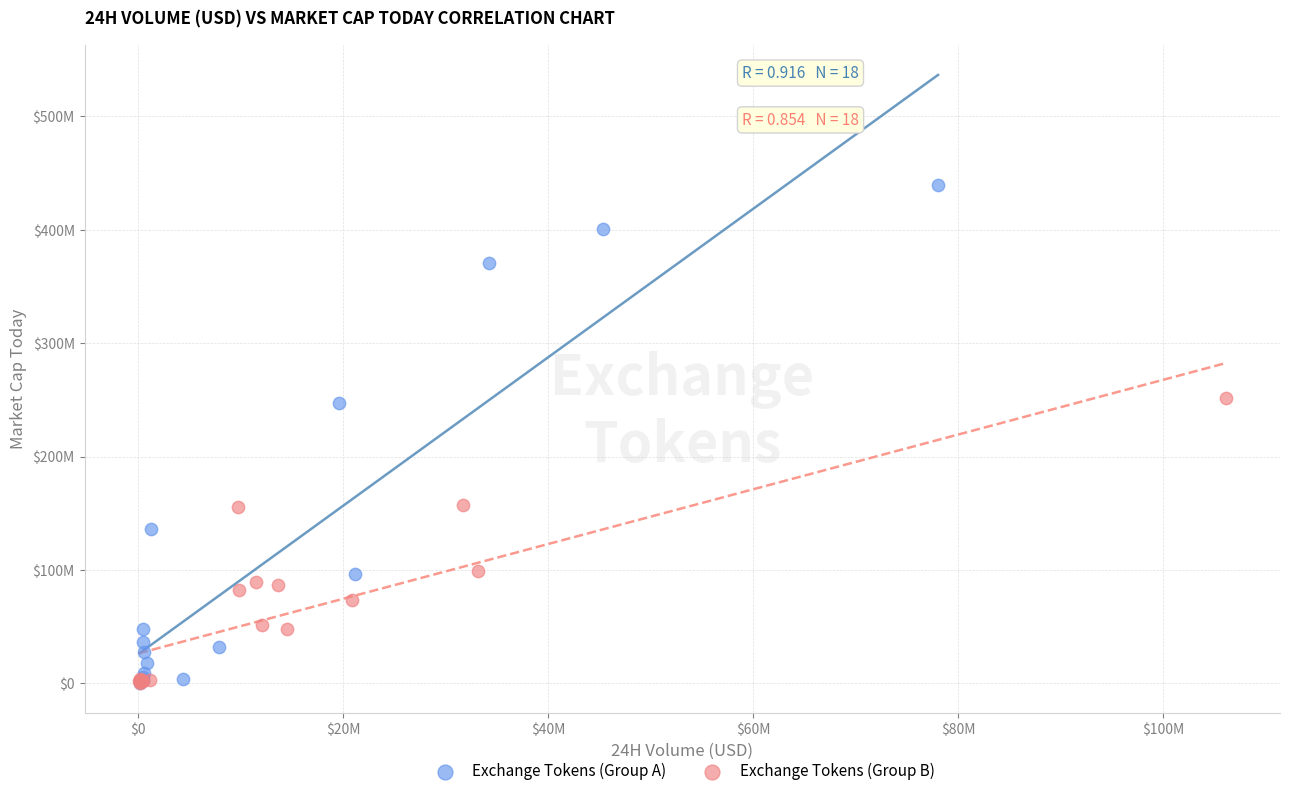

Which series has the largest Y range (max minus min)?

Exchange Tokens (Group A)